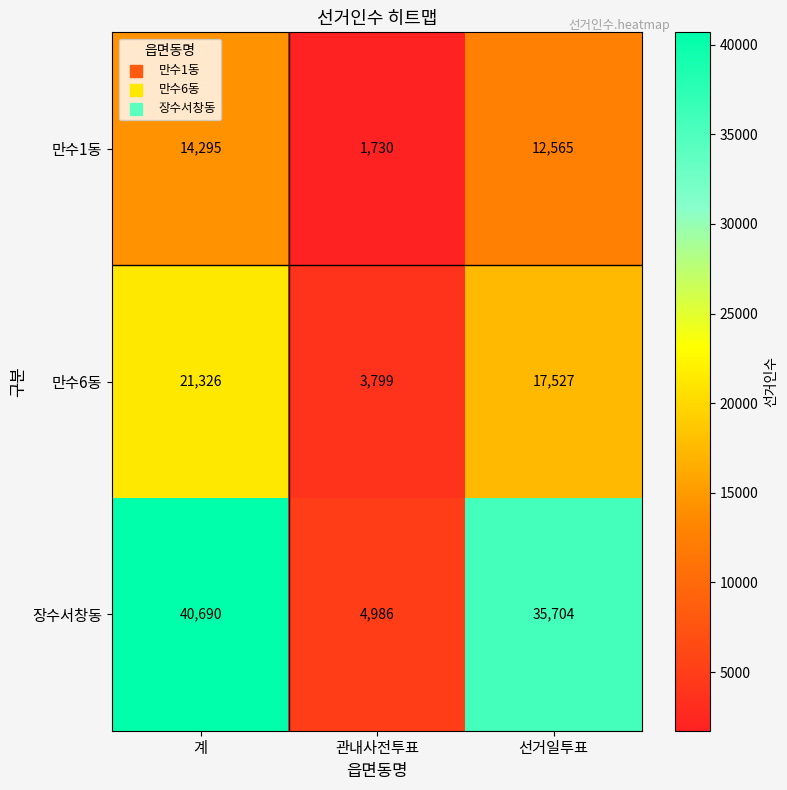

Reading left to right, transcribe all the data shown in this chart.

만수1동: 14295	1730	12565
만수6동: 21326	3799	17527
장수서창동: 40690	4986	35704